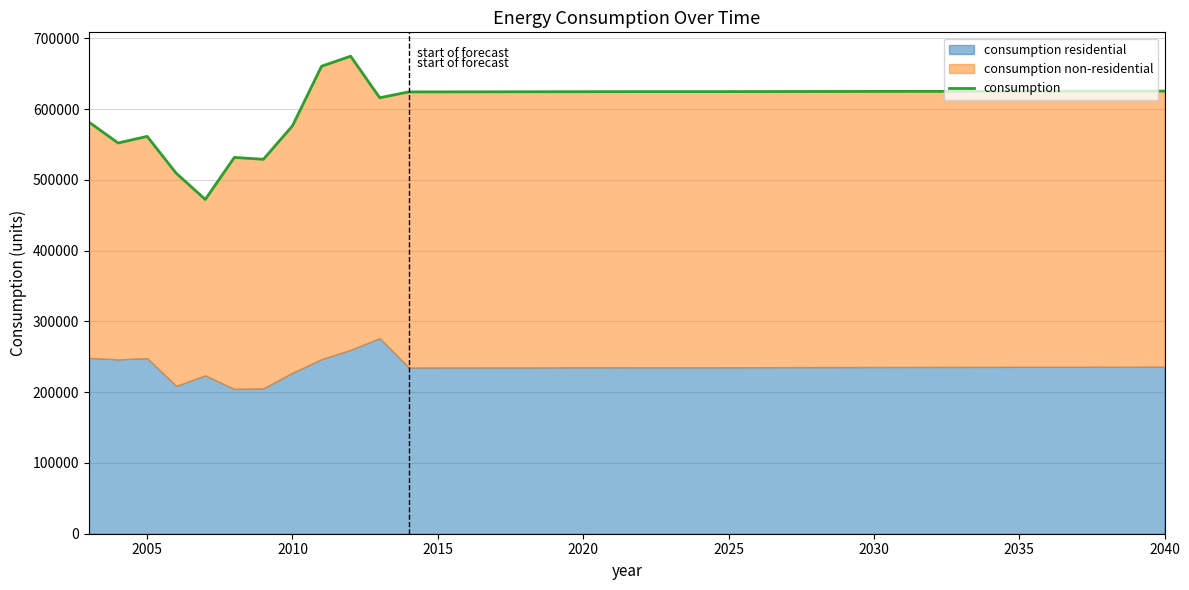

What is the minimum value for consumption?

472403